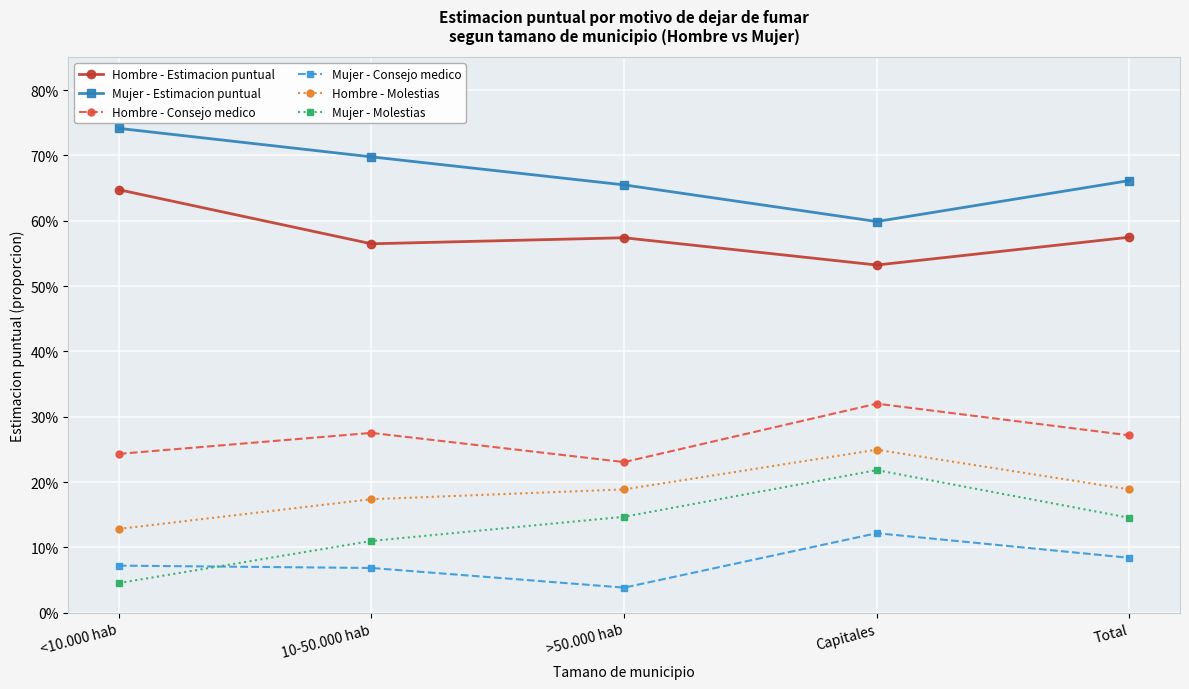

What is the sum of all Mujer - Molestias values?

0.7